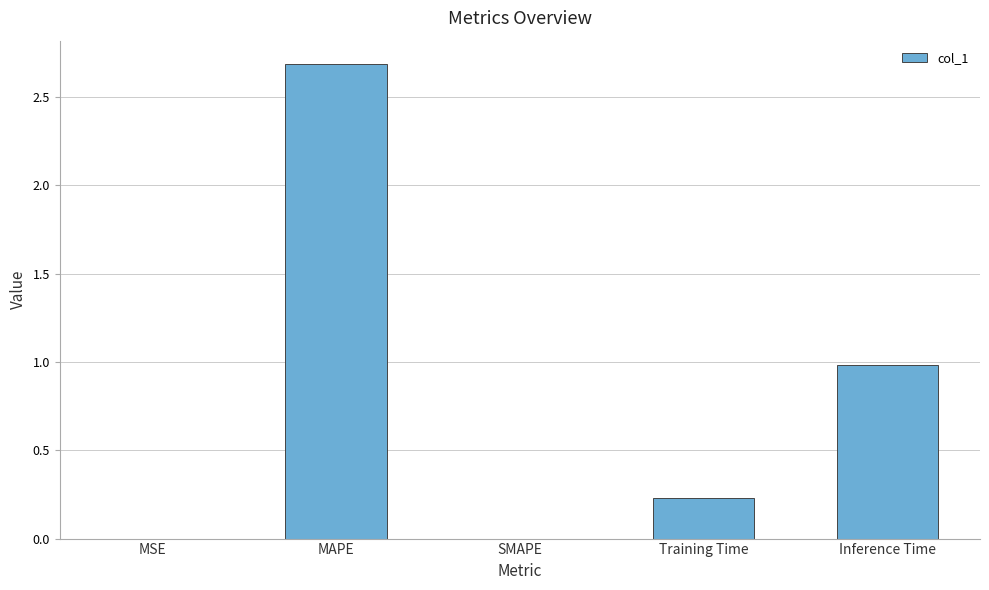

What is the change in value from MSE to Training Time?

+0.2